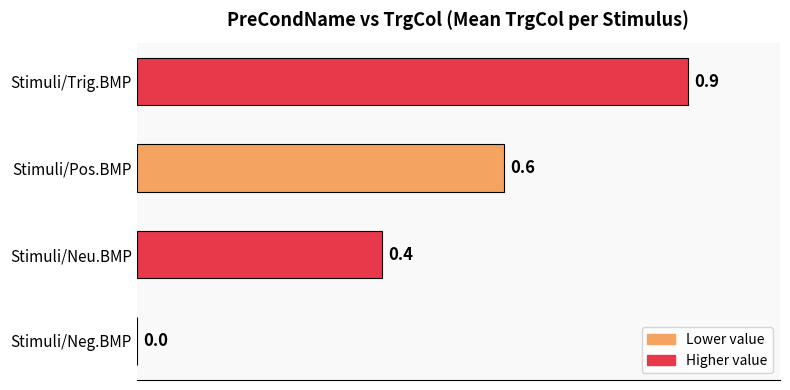

Where is the data nearest to the value 0?

Stimuli/Neg.BMP